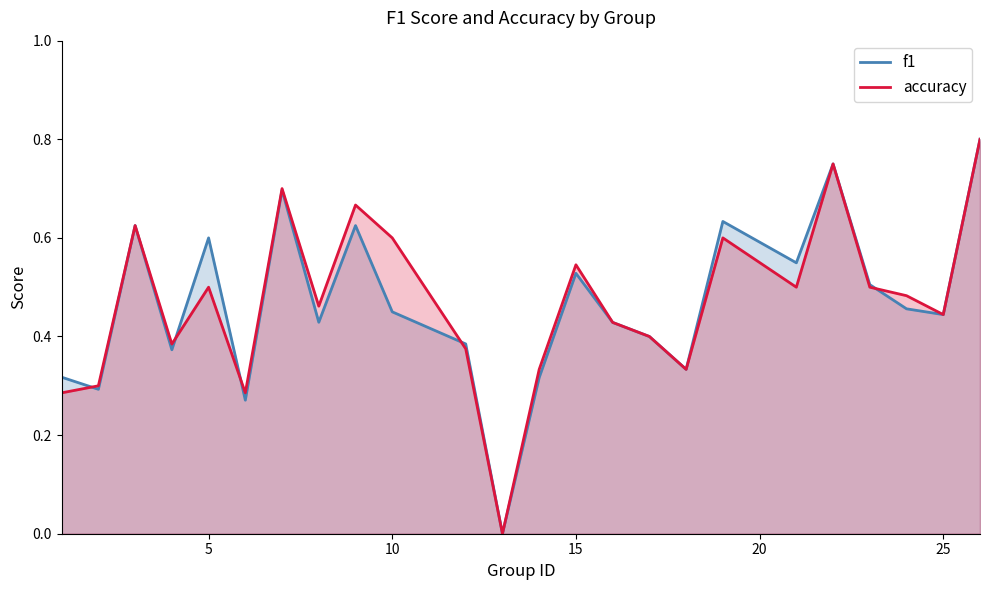

In f1, how many points are higher than both neighbors (excluding endpoints)?

7